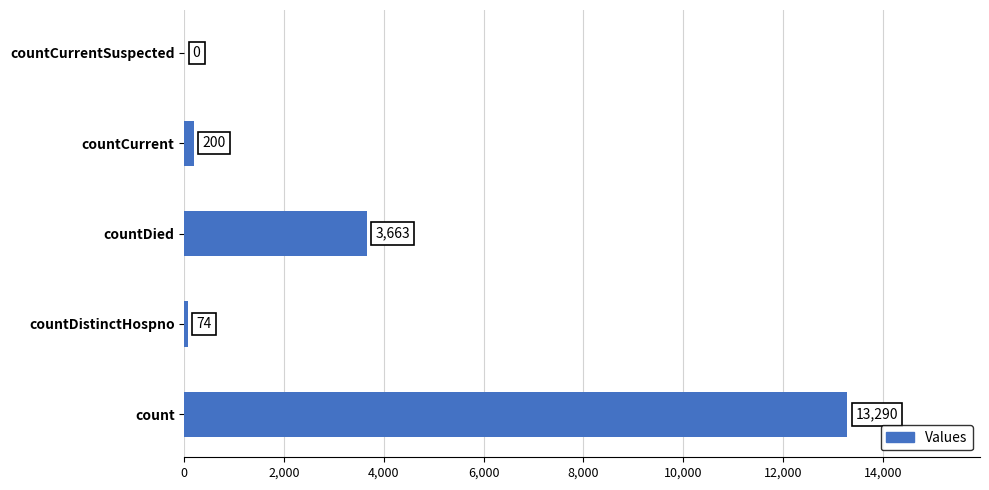

What is the maximum value shown in the chart?

13290